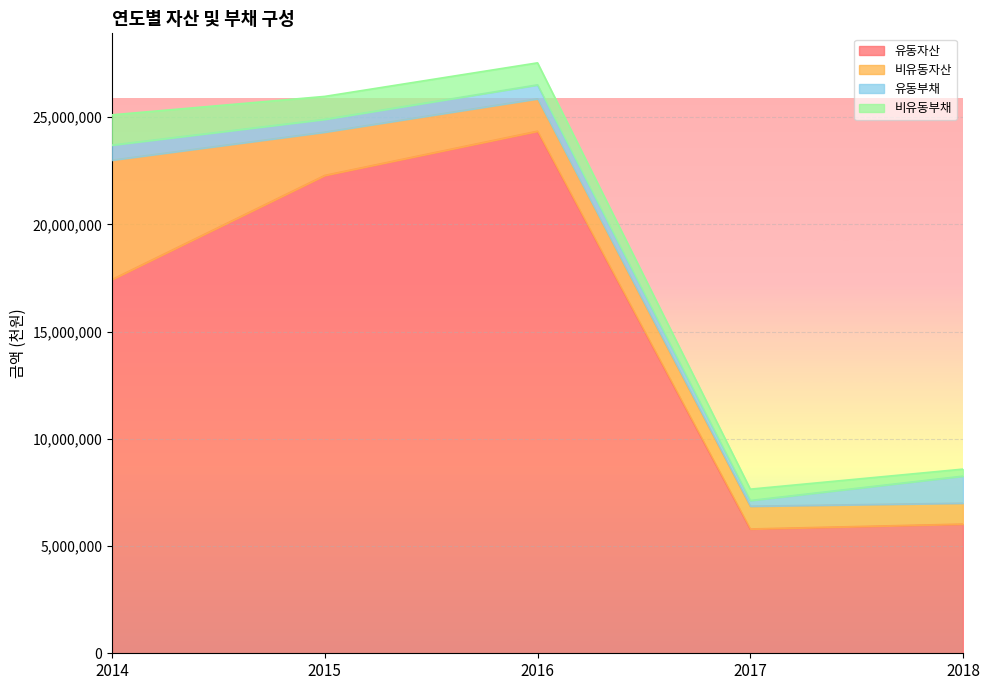

What is the average value of the 비유동자산 series?

2226119